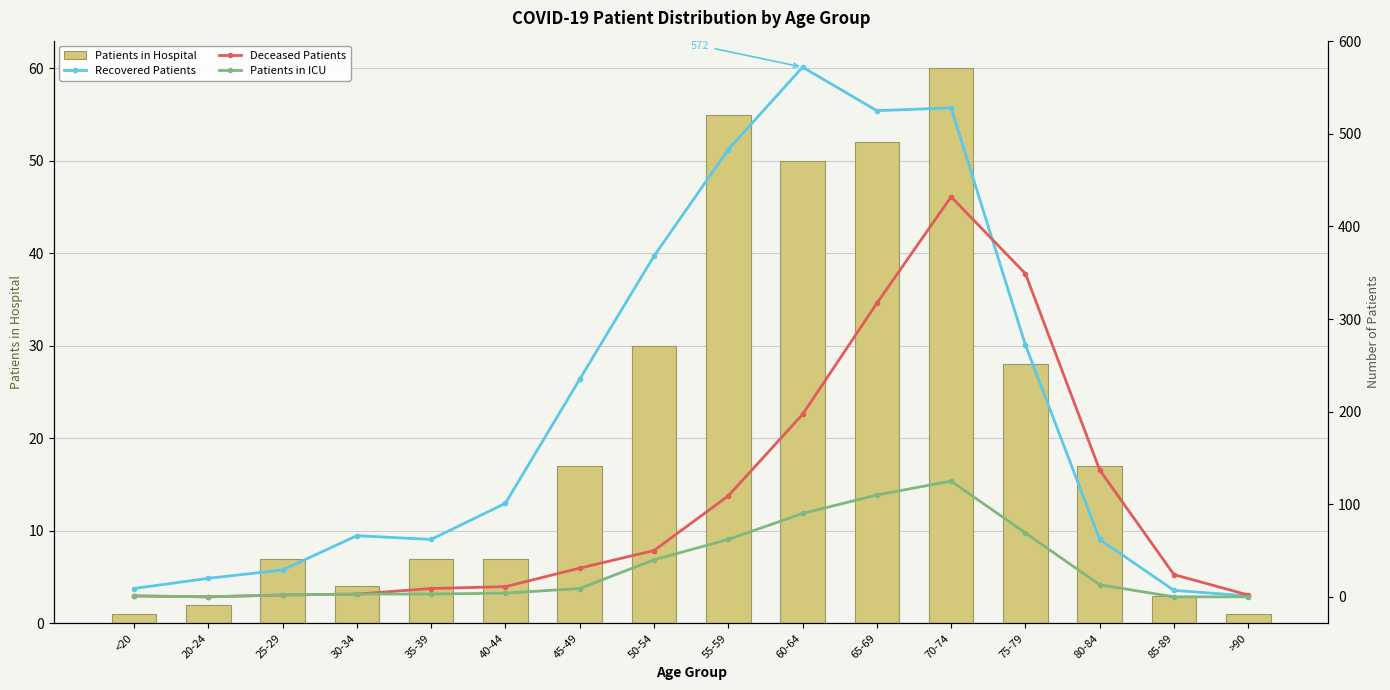

True or false: Deceased Patients has a value of 189 at 80-84.

False